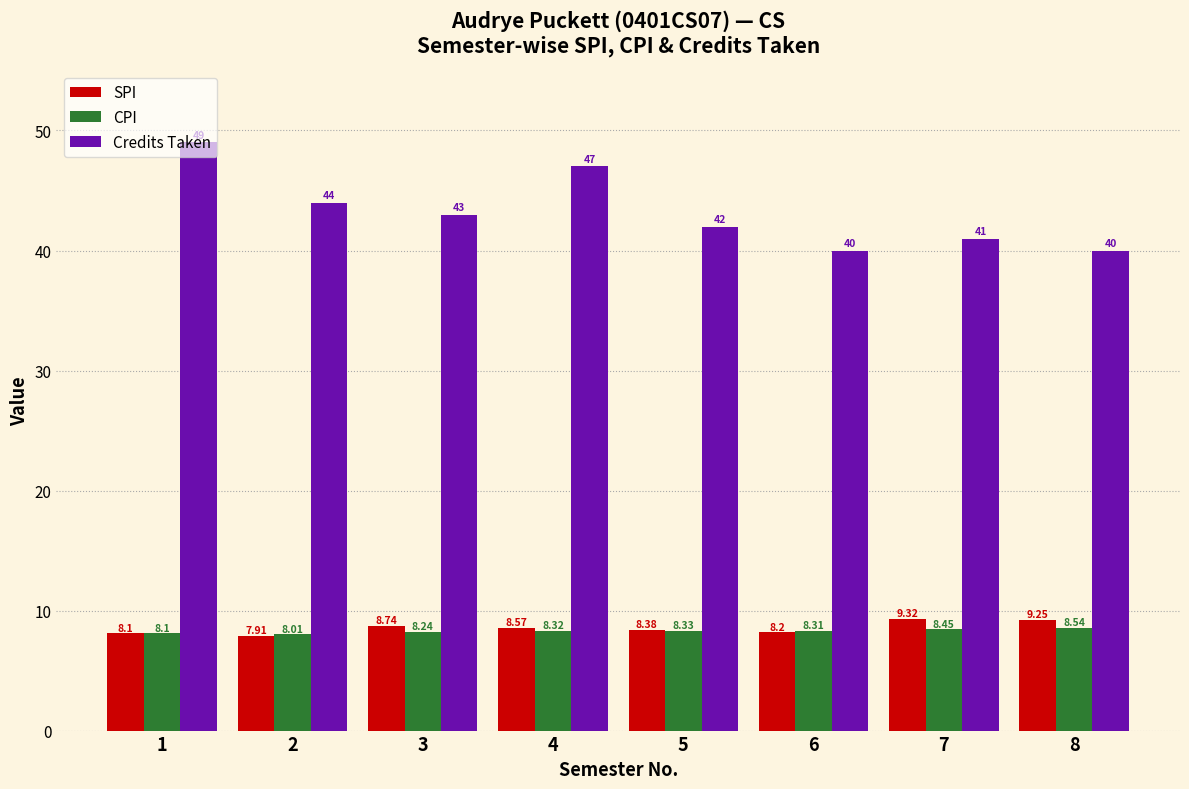

What is the sum of all SPI values?

68.5